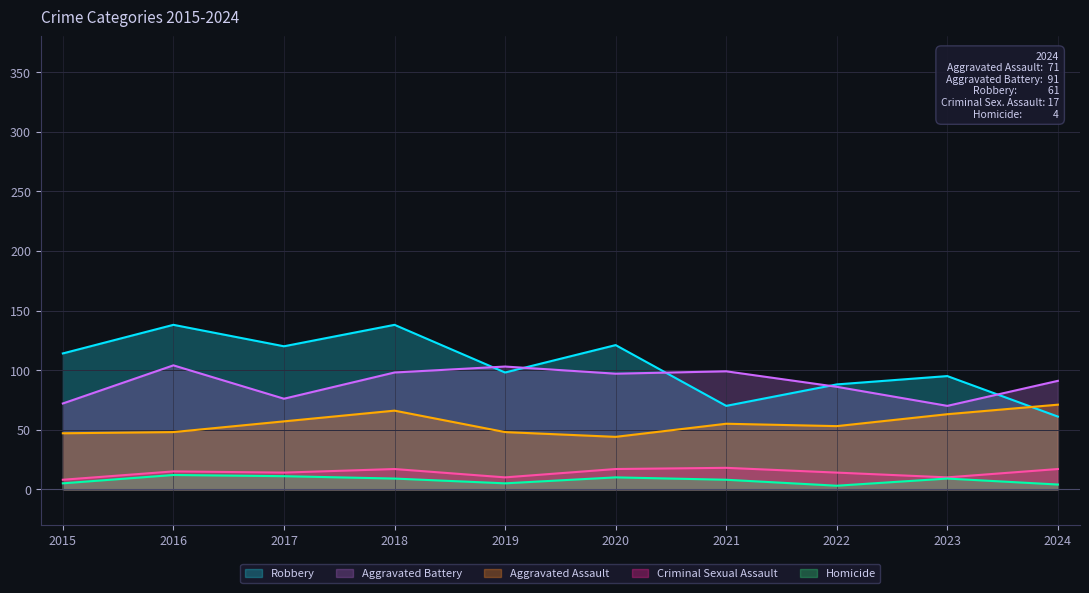

What is the value of the Robbery point at the 1st from the left?

114